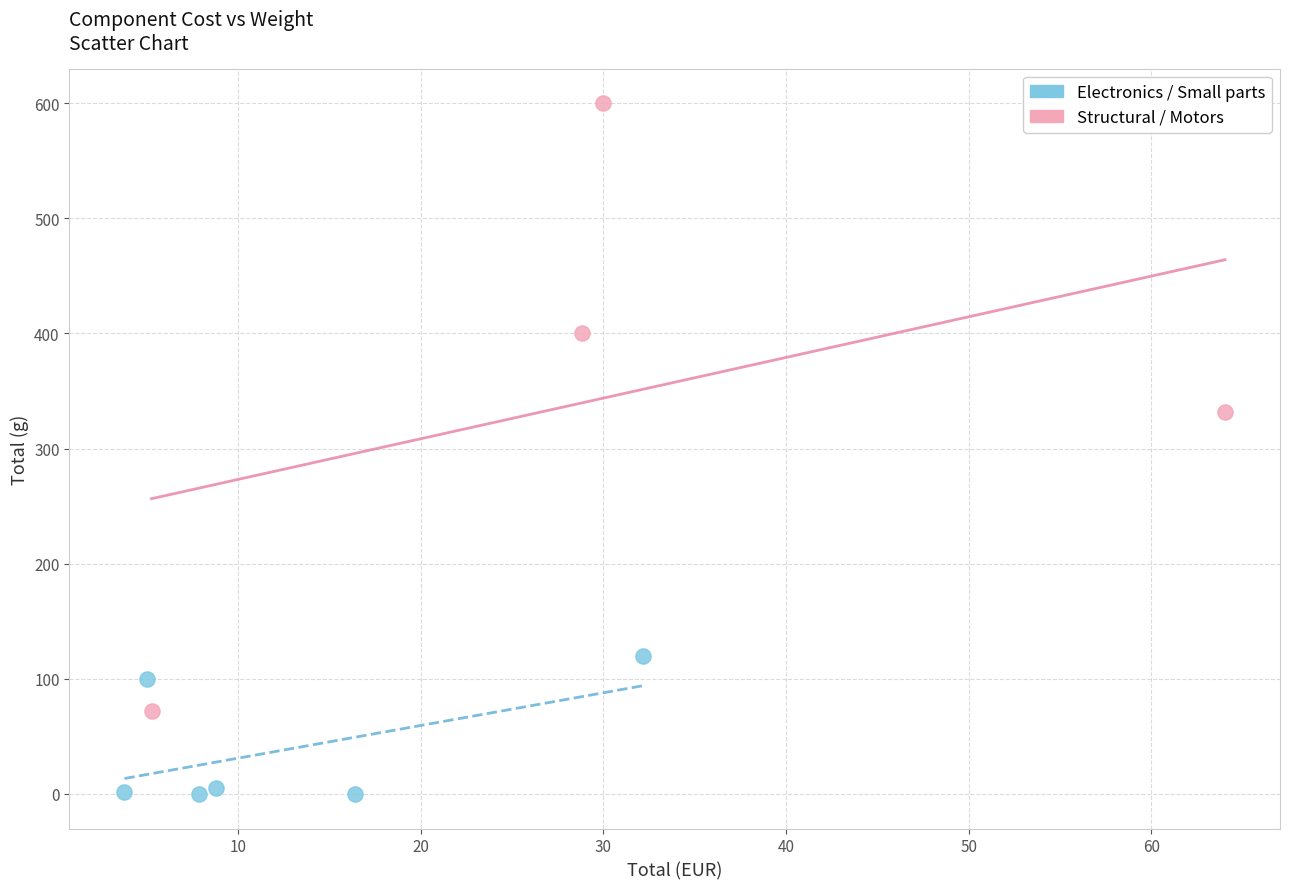

Which series contains the lowest Y value?

Electronics / Small parts